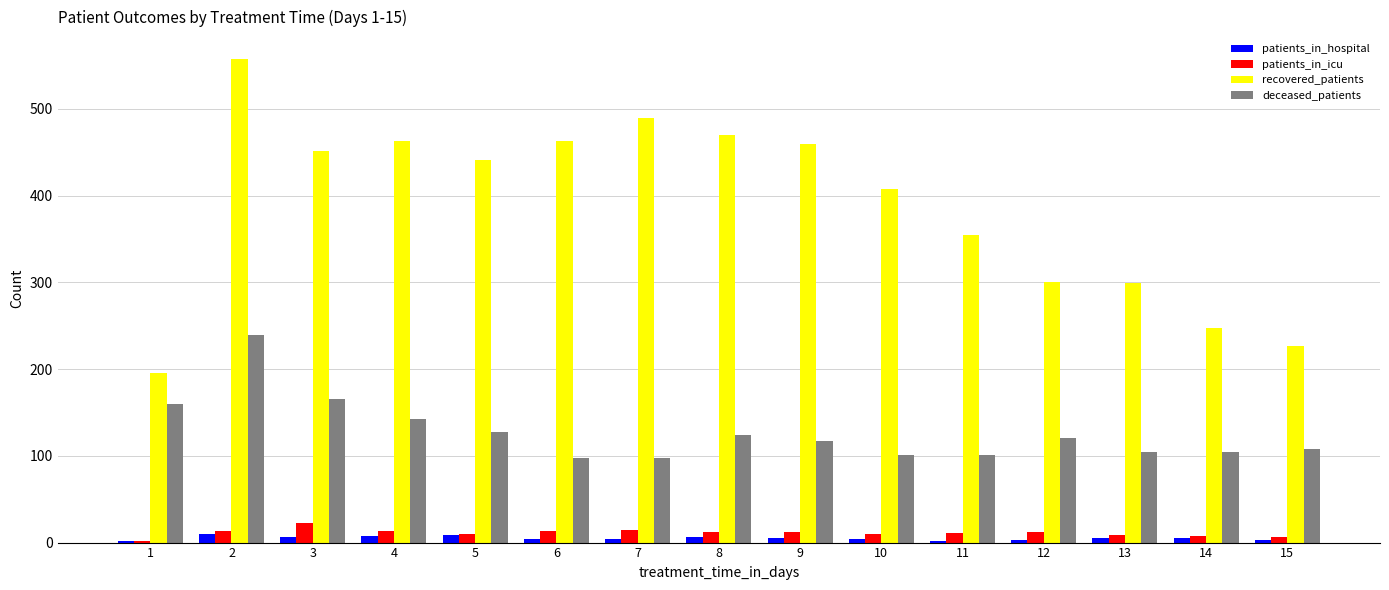

How many data points does each series have?

15